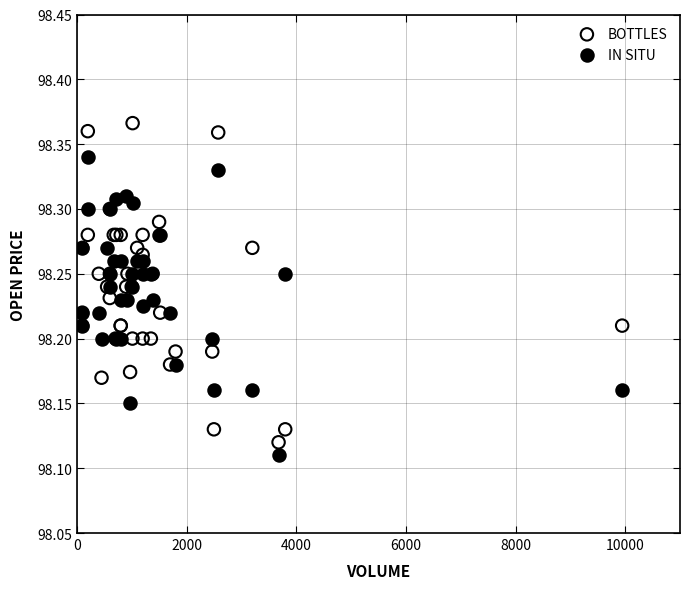

Which series contains the highest Y value?

BOTTLES